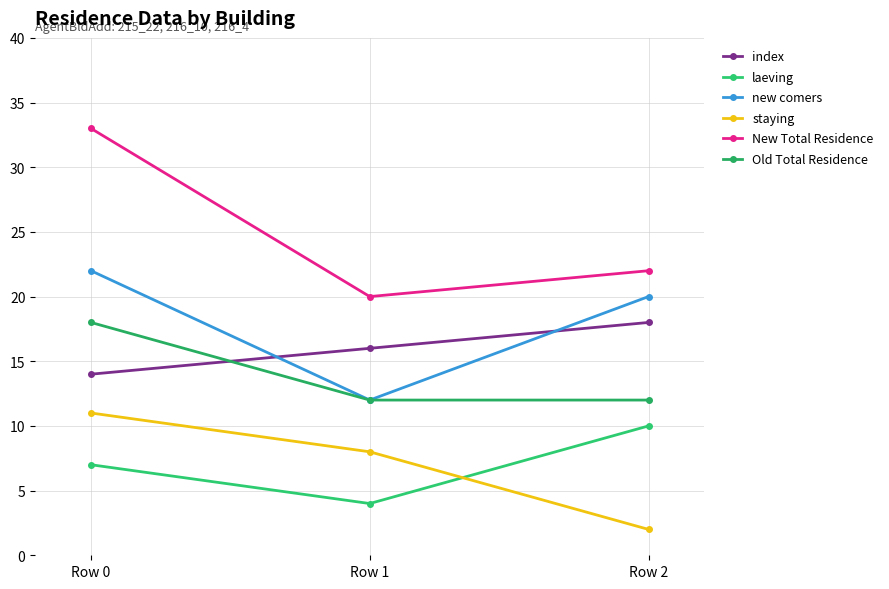

How many lines are shown in the chart?

6